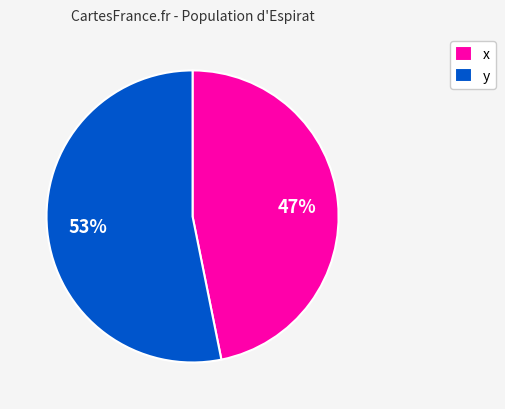

Is the sum of x and y greater than half?

Yes